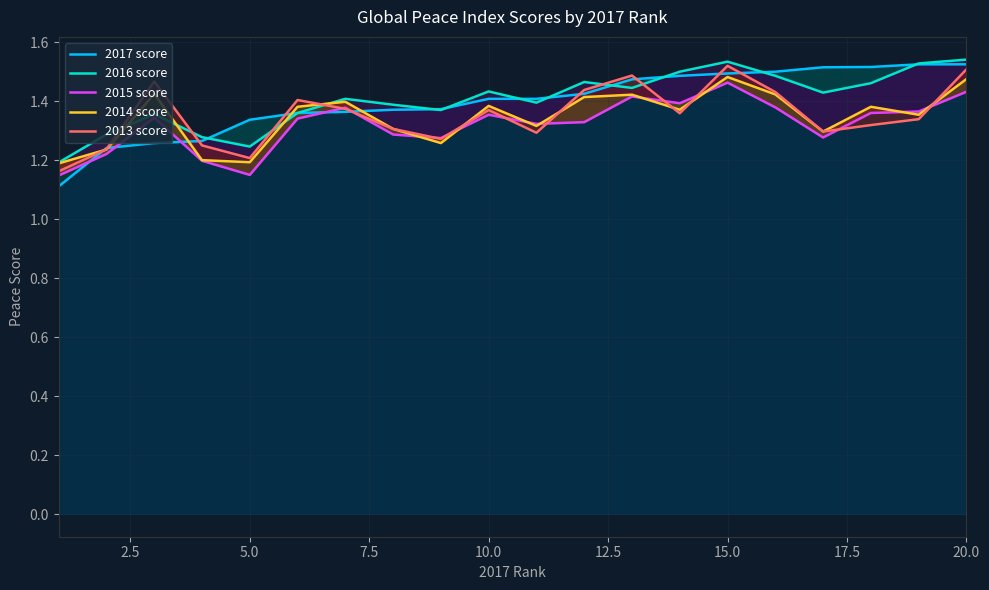

True or false: 2017 score has more than 0 points higher than both neighbors.

False